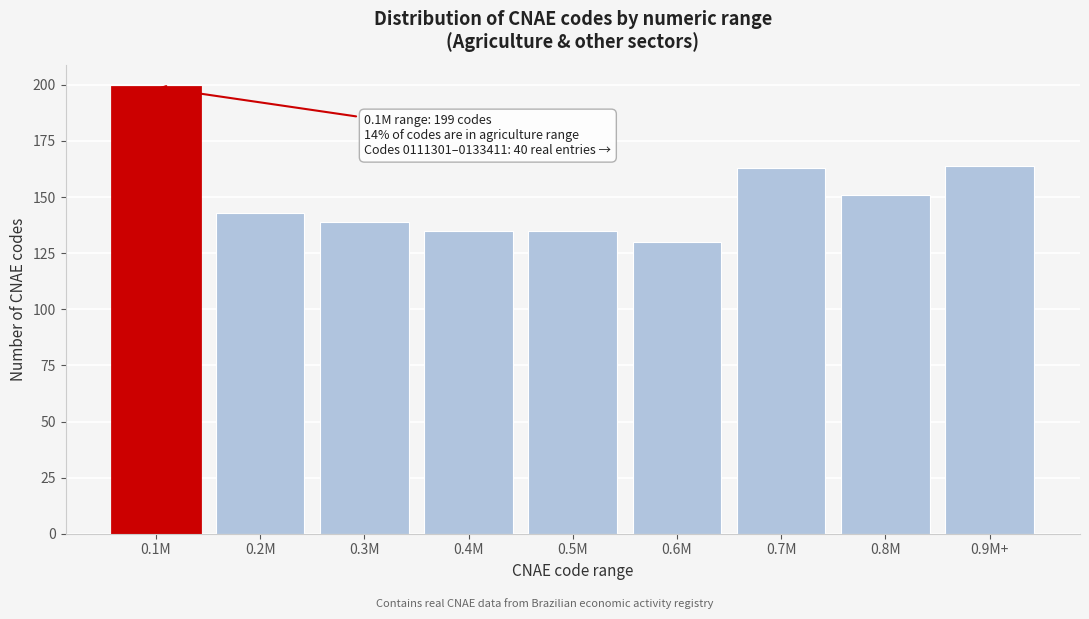

Reading left to right, extract all data points from this chart.

0.1M=199	0.2M=143	0.3M=139	0.4M=135	0.5M=135	0.6M=130	0.7M=163	0.8M=151	0.9M+=164